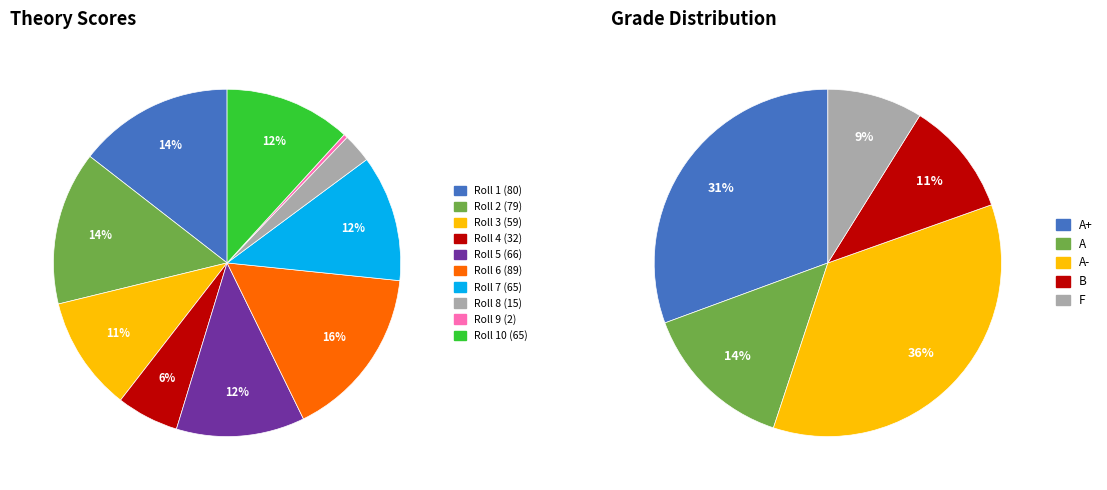

To the nearest percent, what is the difference between the largest and smallest slice percentages?

16%